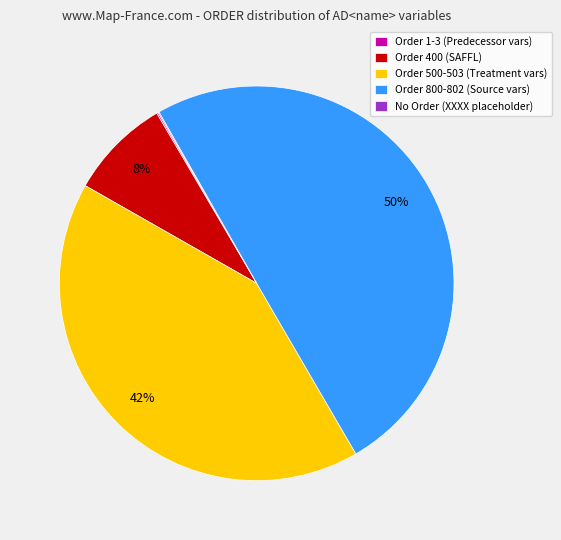

What percentage is the Order 500-503 (Treatment vars) slice, to the nearest percent?

42%